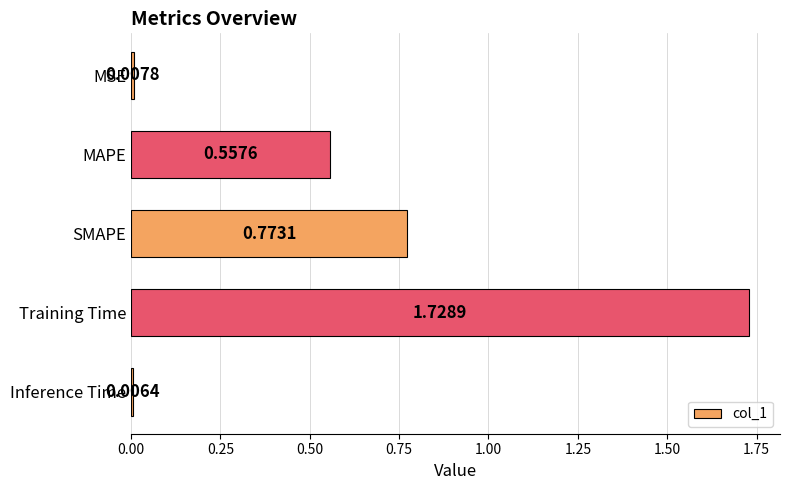

What is the label of the 4th bar from the top?

Training Time